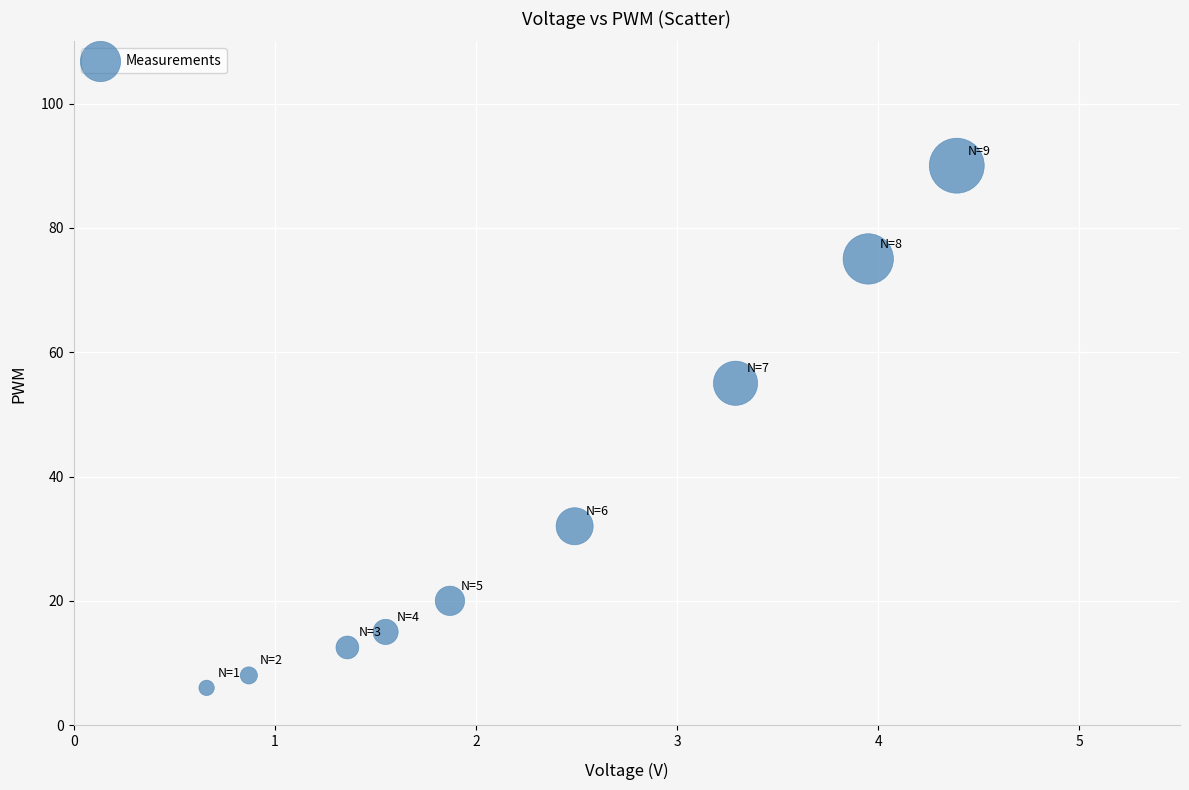

What Y value in the scatter plot is closest to 48?

55.0